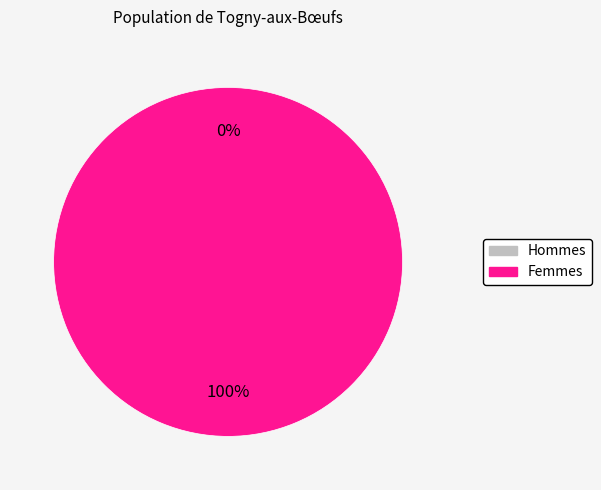

True or false: 1 accounts for 100% of the total.

True